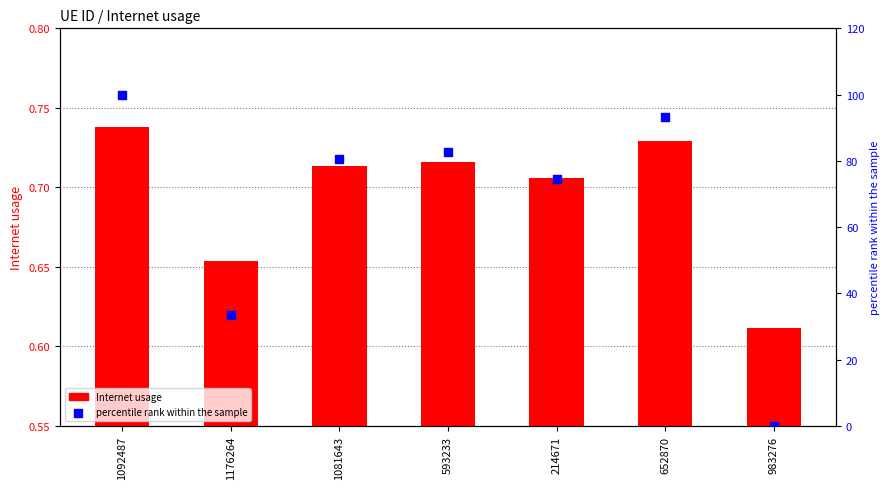

Which series contains the highest Y value?

percentile rank within the sample